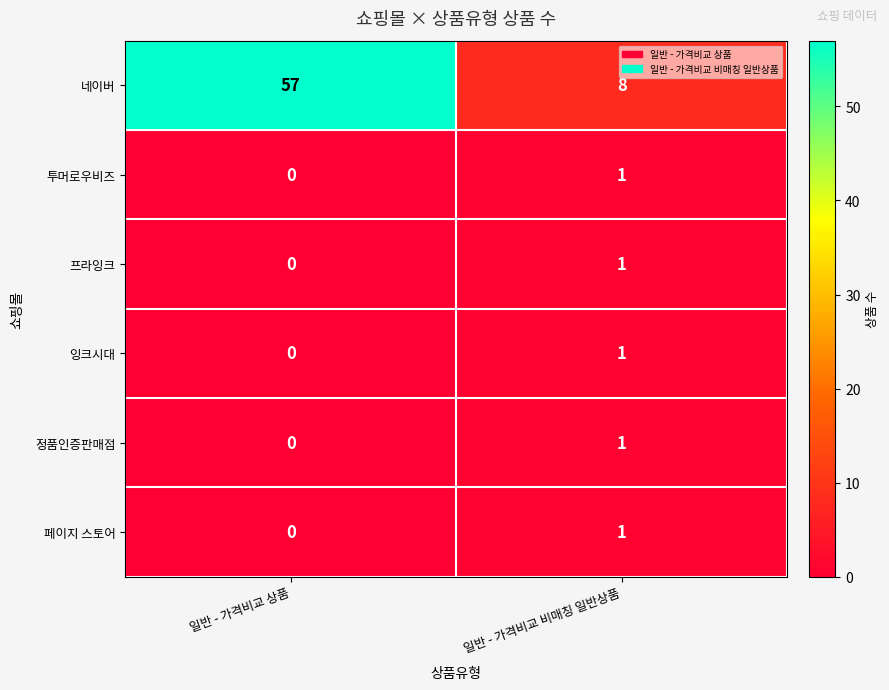

True or false: 페이지 스토어 has a value of 0 at 일반 - 가격비교 비매칭 일반상품.

False